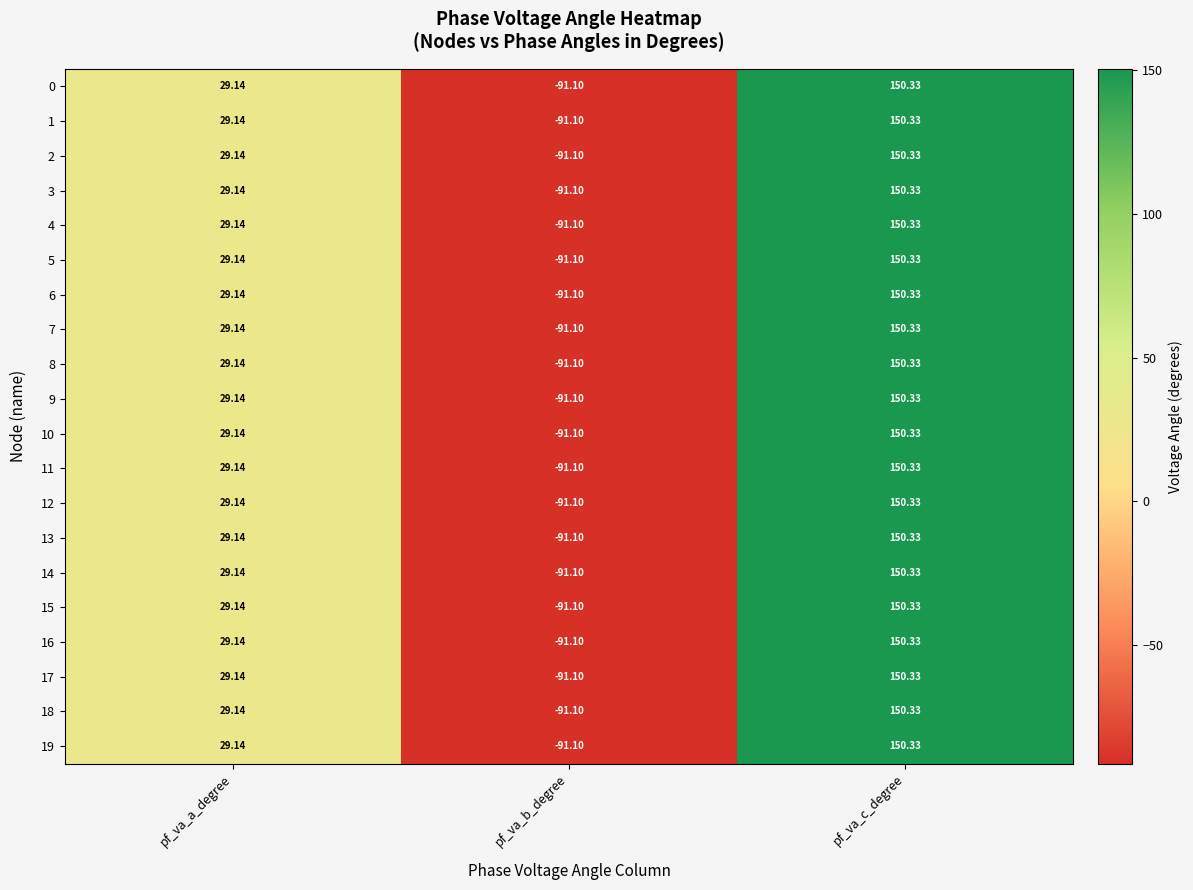

Which label corresponds to the smallest value in the chart?

pf_va_b_degree